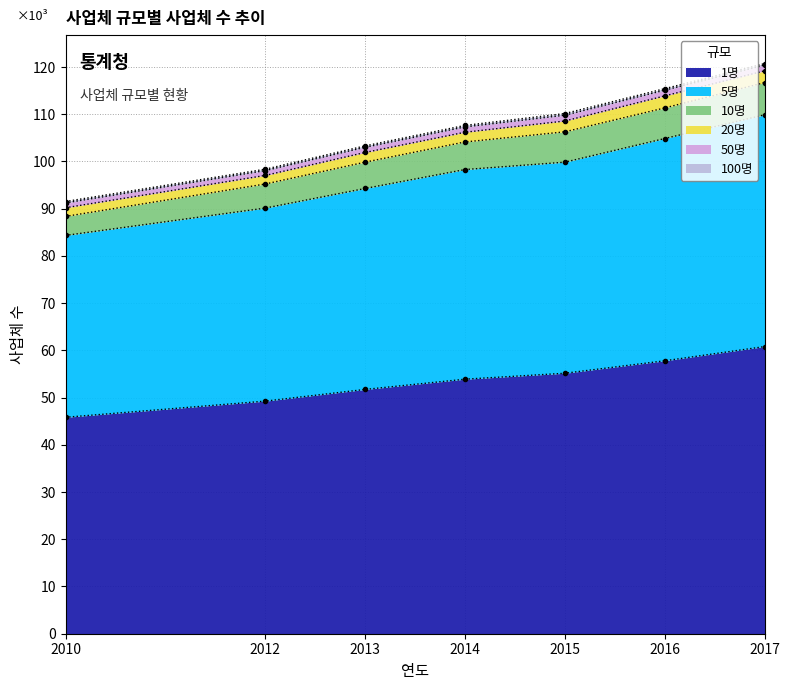

At how many categories does at least one series exceed 32241?

7